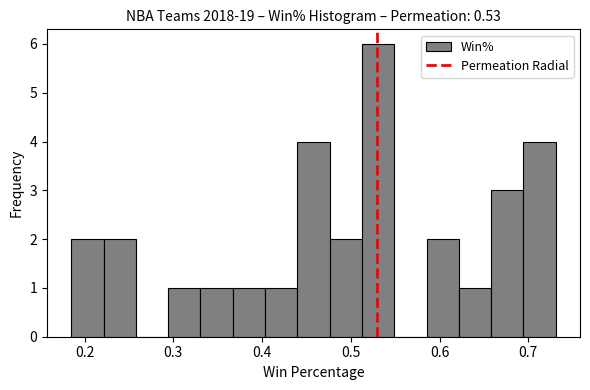

Read against the x-axis, roughly where is the centre of the tallest bar?

0.53